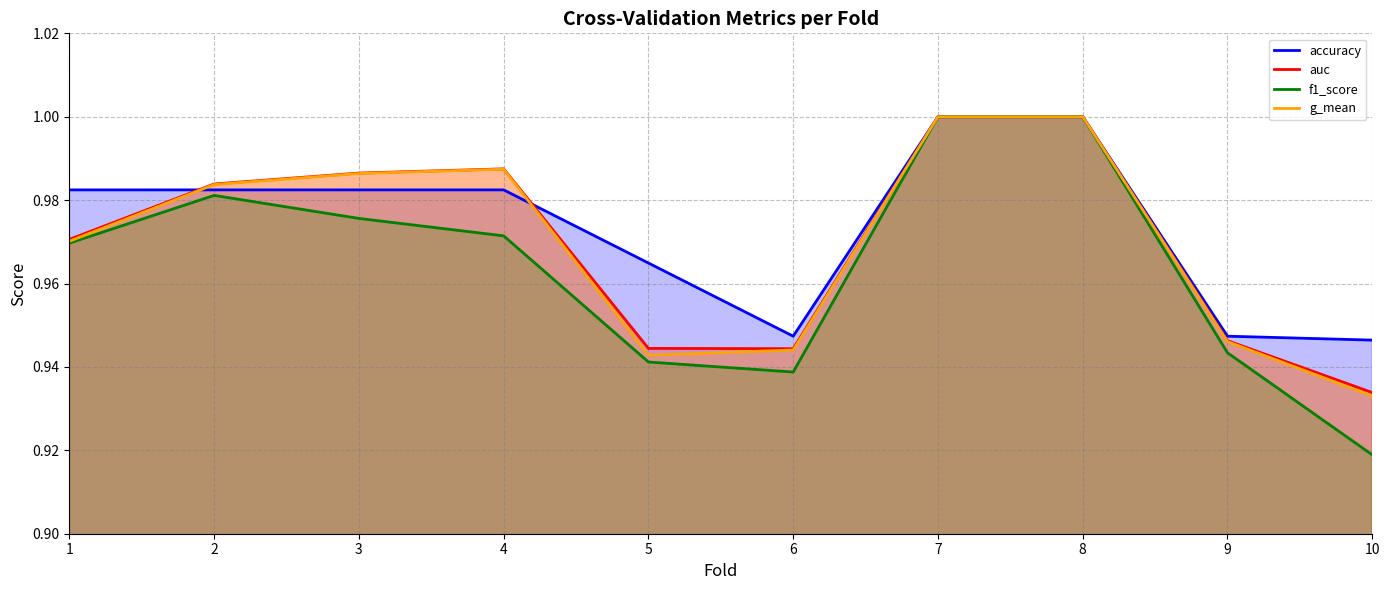

Rank the categories by g_mean value from lowest to highest.

10, 5, 6, 9, 1, 2, 3, 4, 7, 8